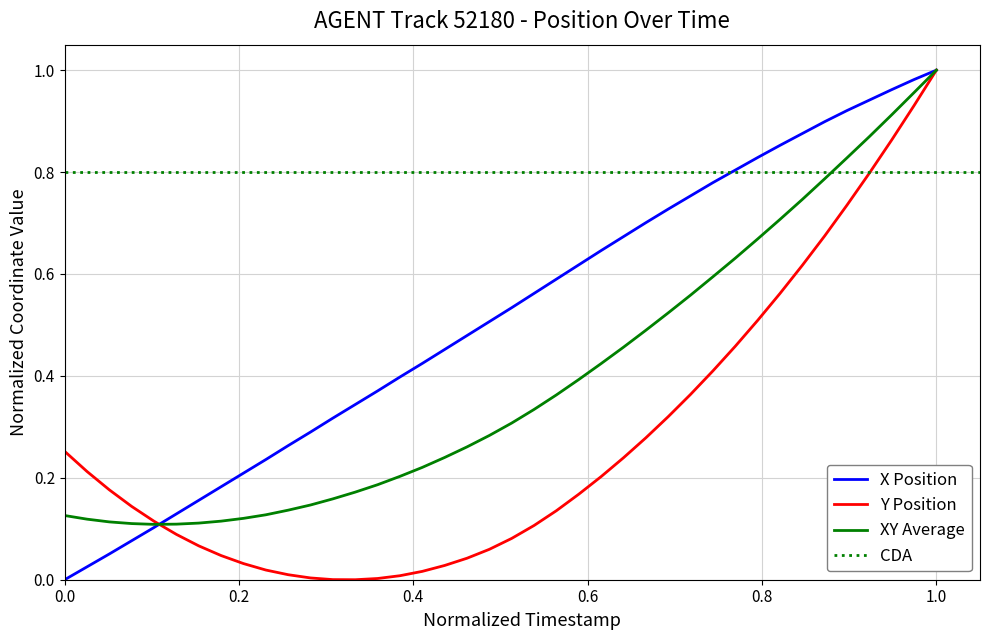

The value of Y Position at 1.0 is 0.3. True or false?

False